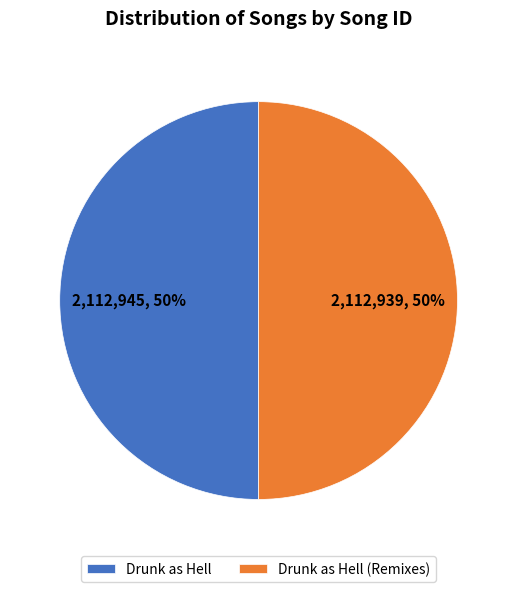

What is the ratio of the value at Drunk as Hell (Remixes) to the value at Drunk as Hell?

1.0